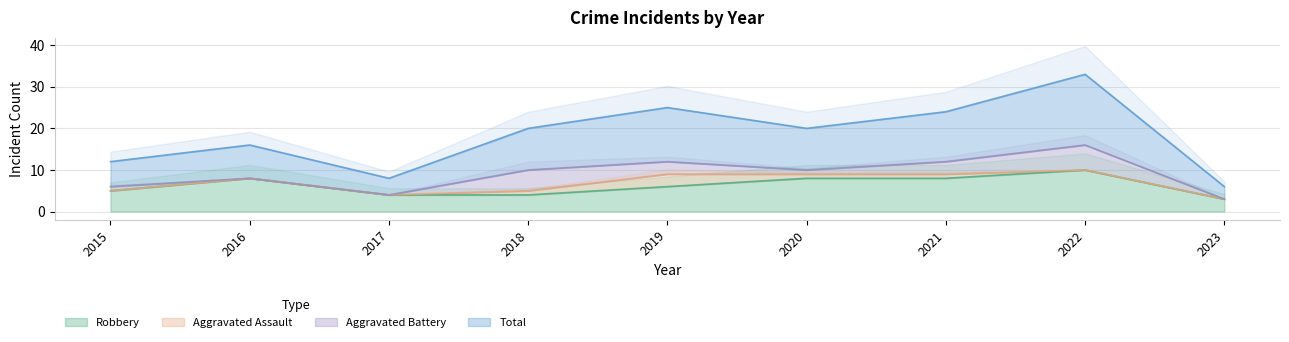

What is the difference between the Total values at 2019 and 2015?

13